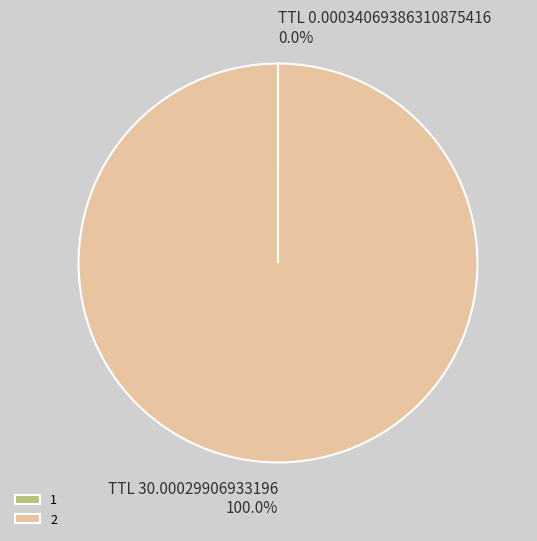

Is it true that 2 is 88% of the pie?

False